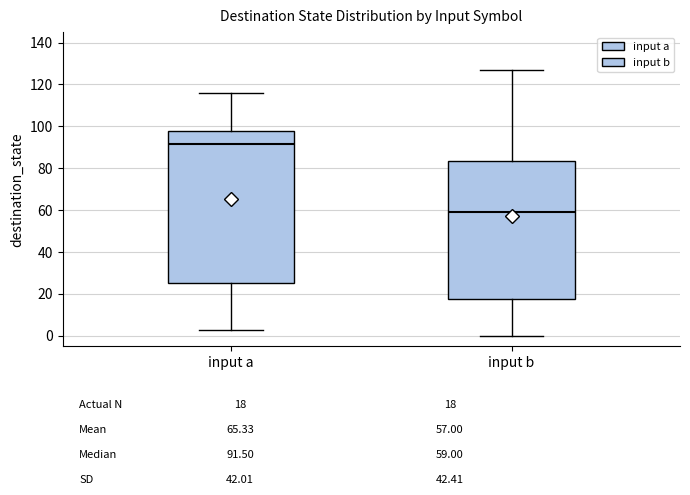

Which box is the tallest, from its lower edge to its upper edge?

input a